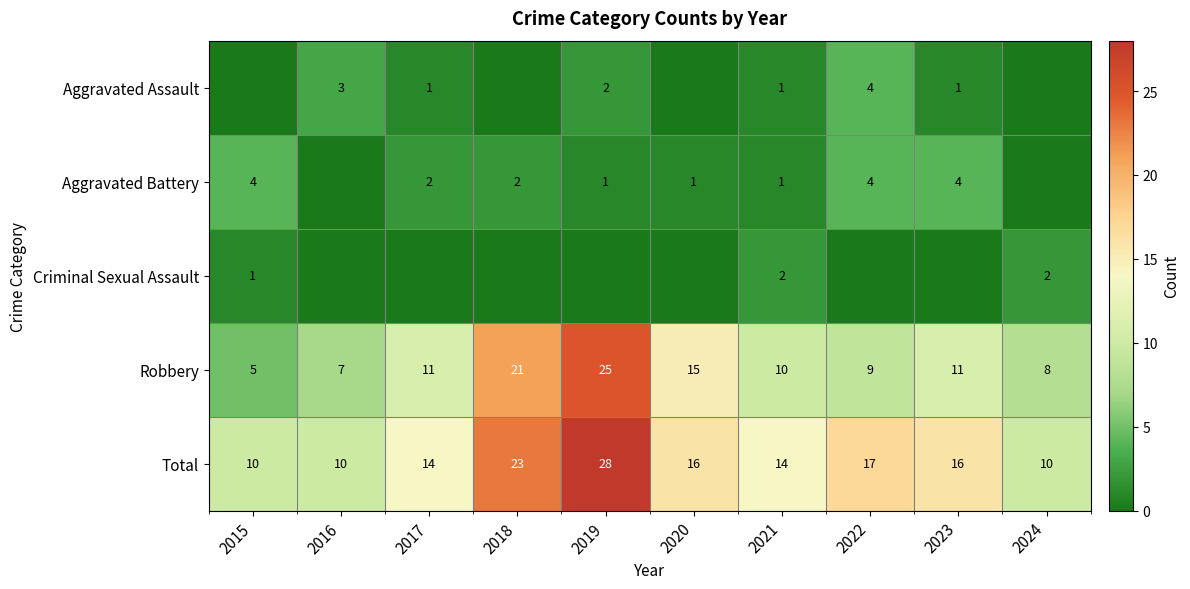

What is the total value across all series at 2016?

20